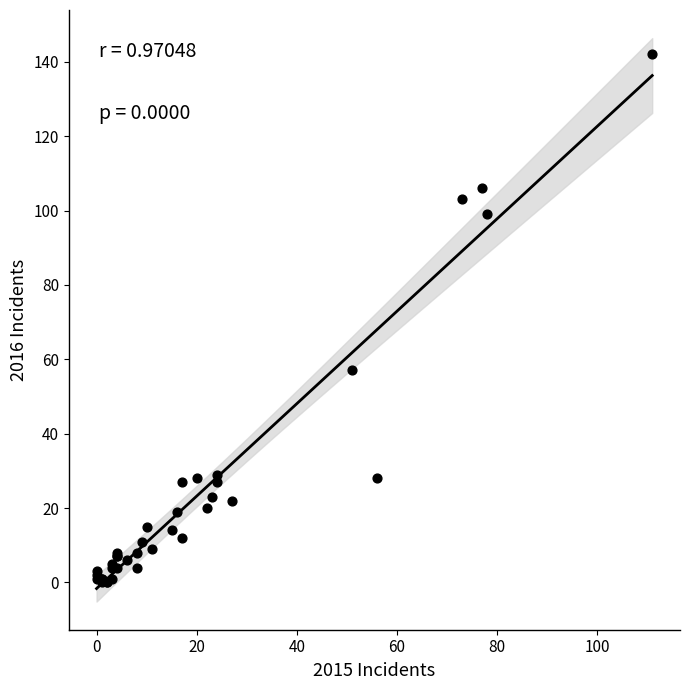

What Y value in the scatter plot is closest to 71?

57